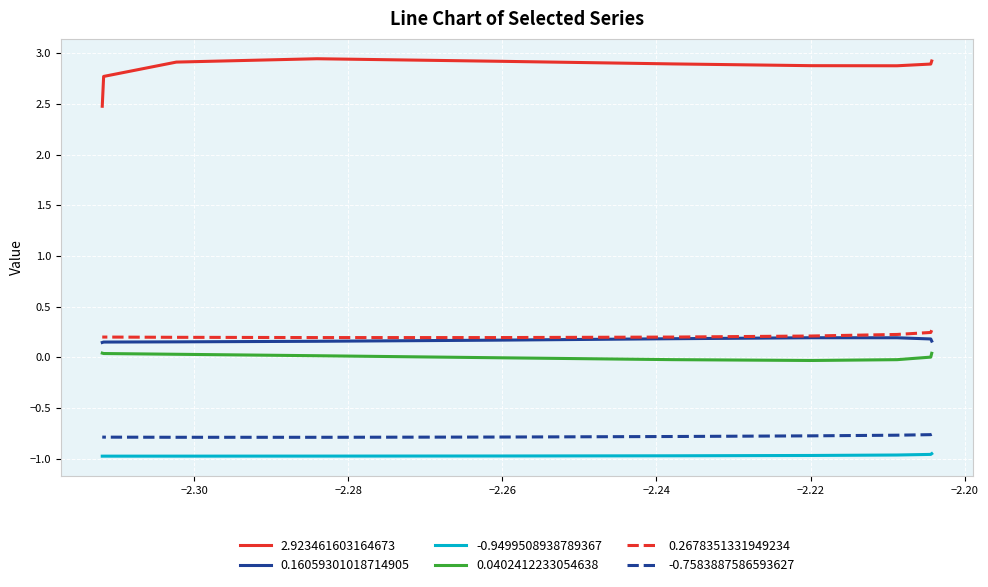

What is the label of the 3rd point from the left?

−2.28